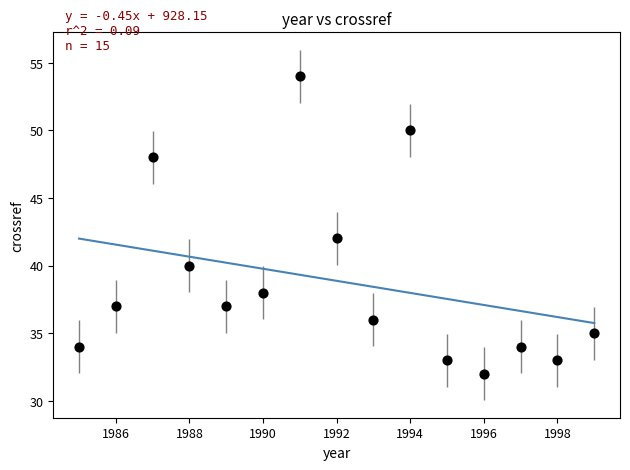

What is the range of Y values (max minus min)?

22